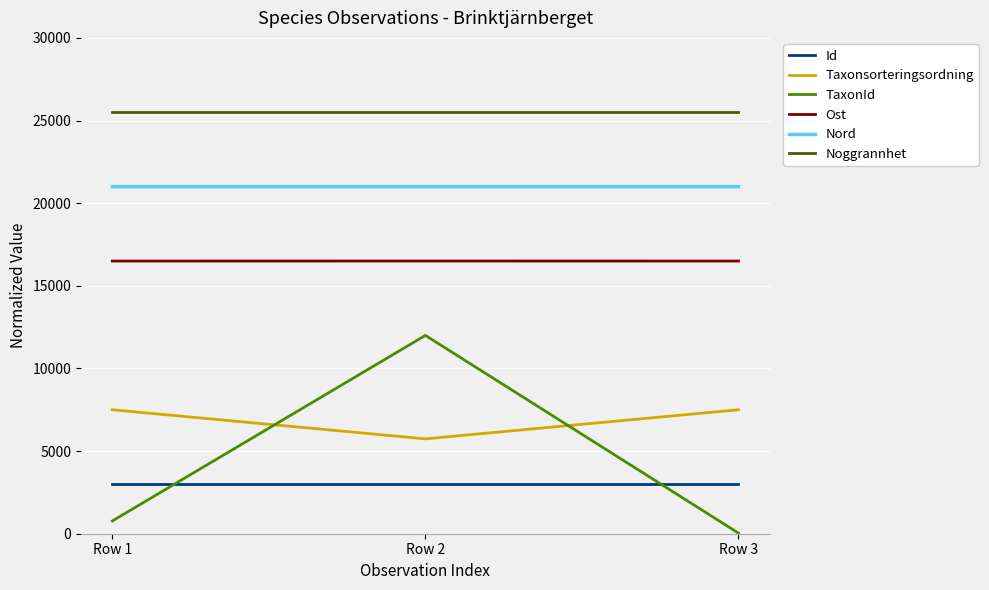

Is it true that Nord equals 5636.6 at Row 3?

False